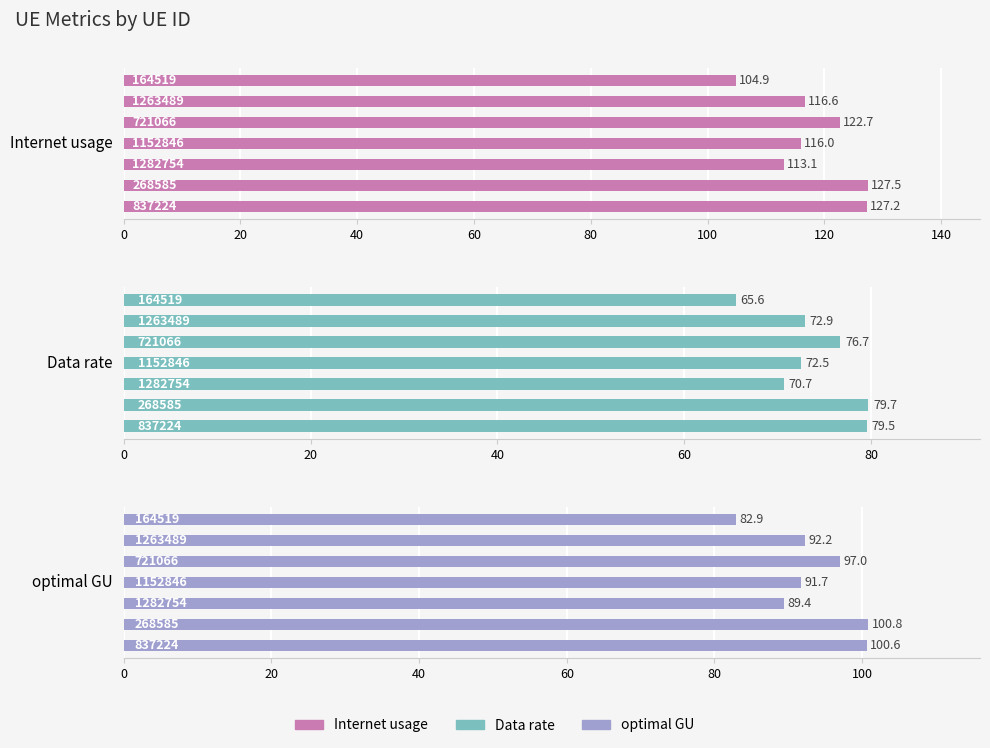

Which series has the largest total across all categories?

Internet usage